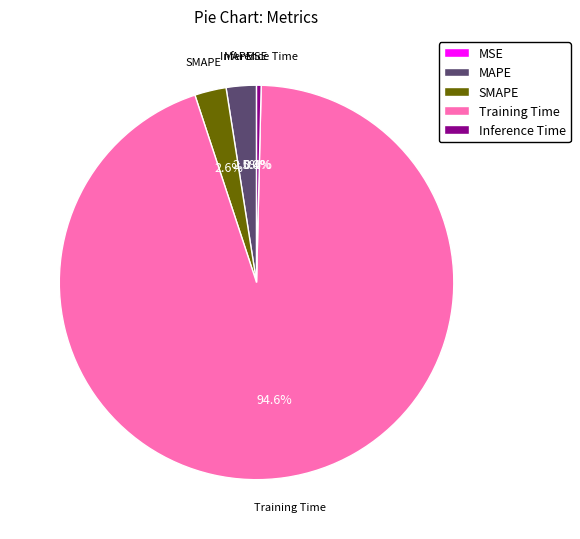

Which slice is the largest?

Training Time